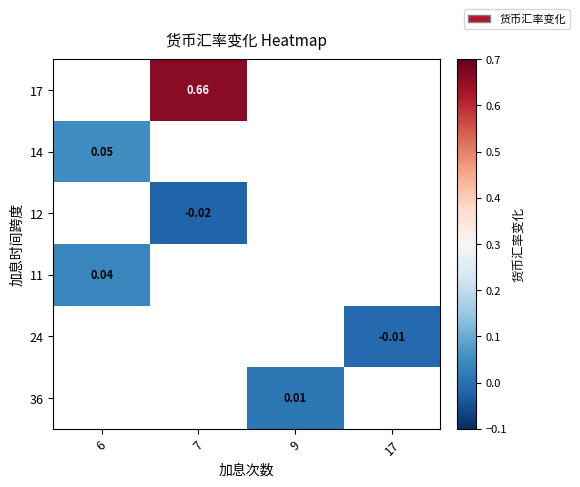

How many positive values does the 36 series have?

1